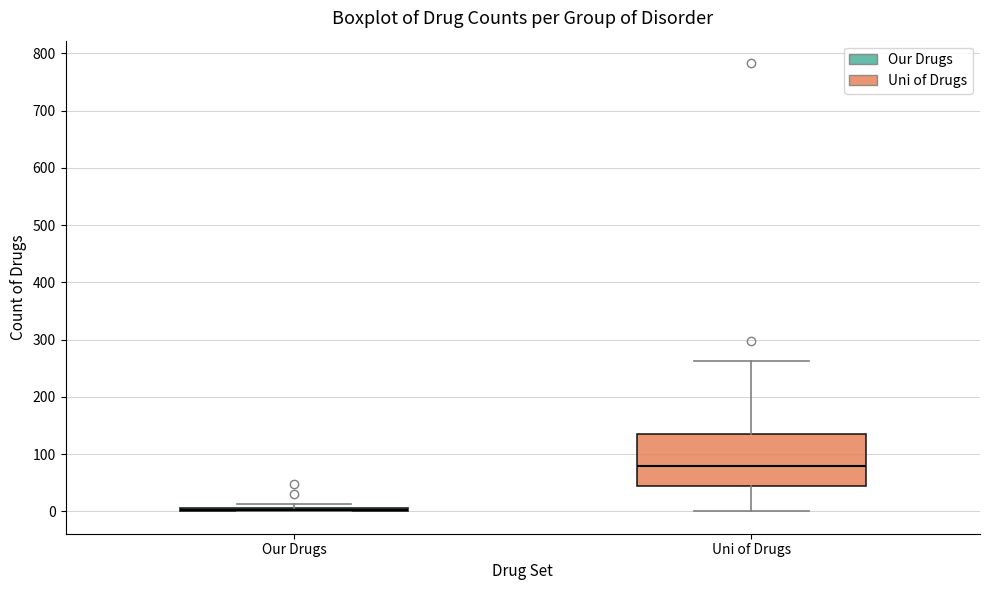

Which box is the tallest, from its lower edge to its upper edge?

Uni of Drugs